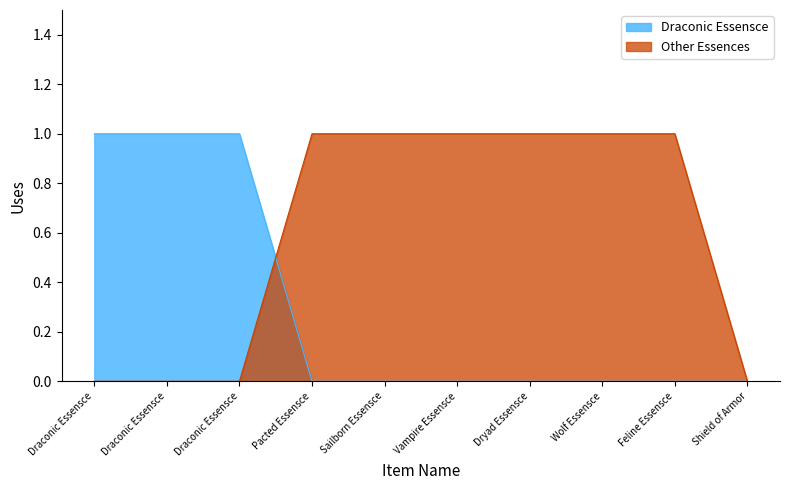

What is the sum of all Draconic Essensce values?

3